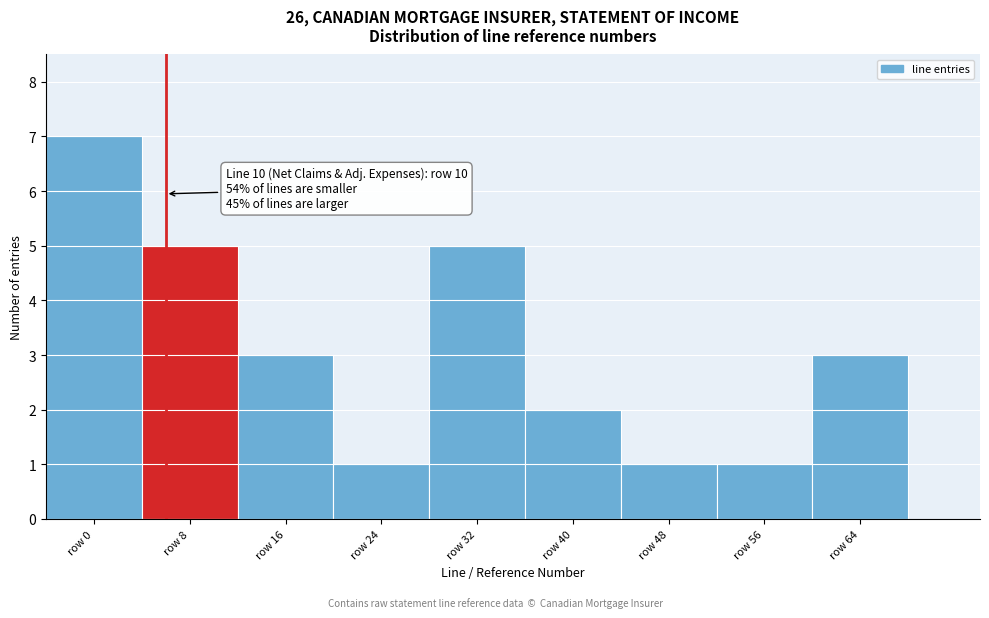

Reading left to right, list all the values displayed in this chart.

row 0=7	row 8=5	row 16=3	row 24=1	row 32=5	row 40=2	row 48=1	row 56=1	row 64=3